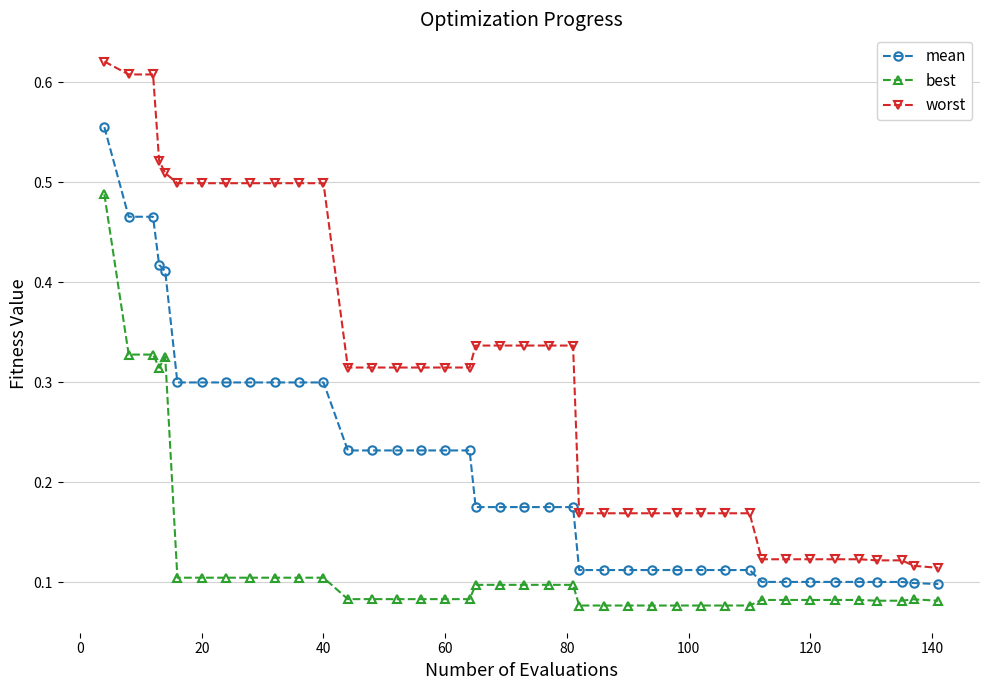

Which series has the largest total across all categories?

worst